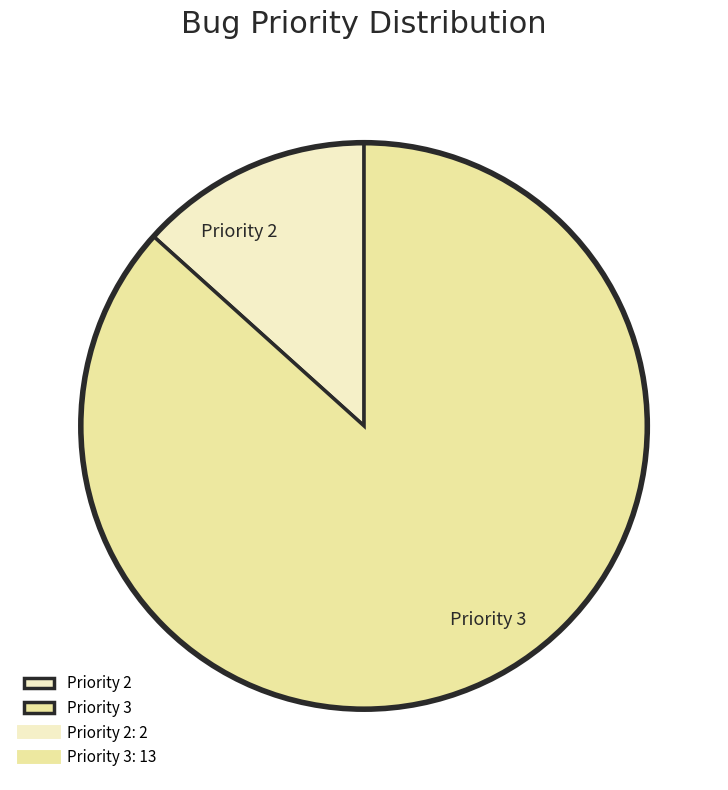

Do Priority 2 and Priority 3 together represent more than half of the pie?

Yes